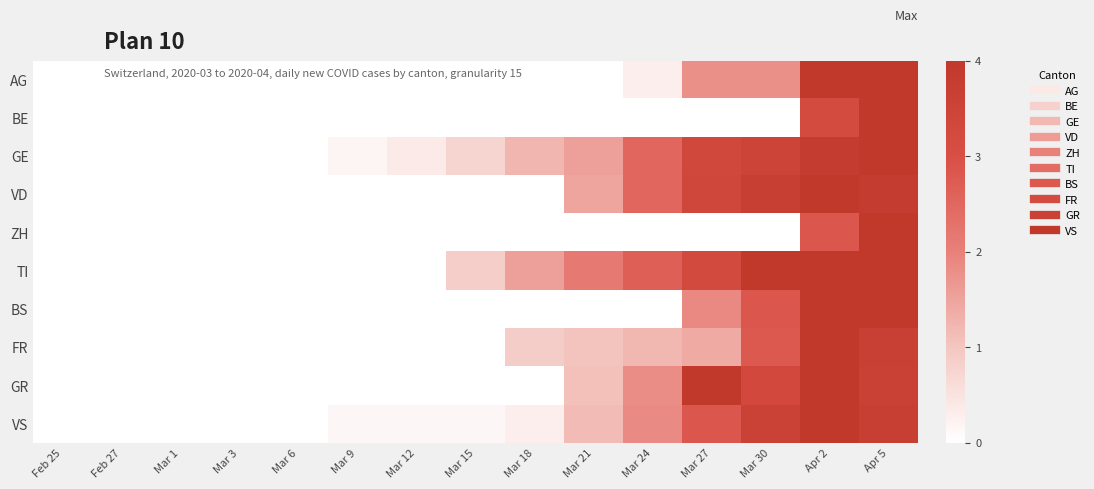

At Mar 18, list the series in order from largest to smallest.

TI, GE, FR, VS, AG, BE, VD, ZH, BS, GR